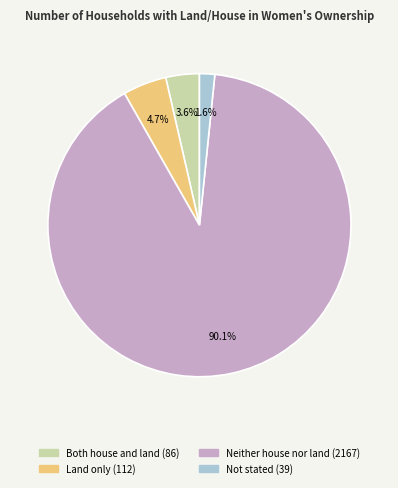

What percentage is the Neither house nor land slice, to the nearest percent?

90%